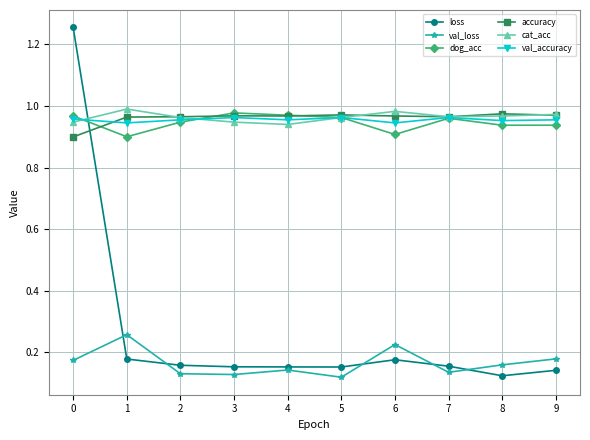

True or false: cat_acc has more than 1 interior local peaks.

True